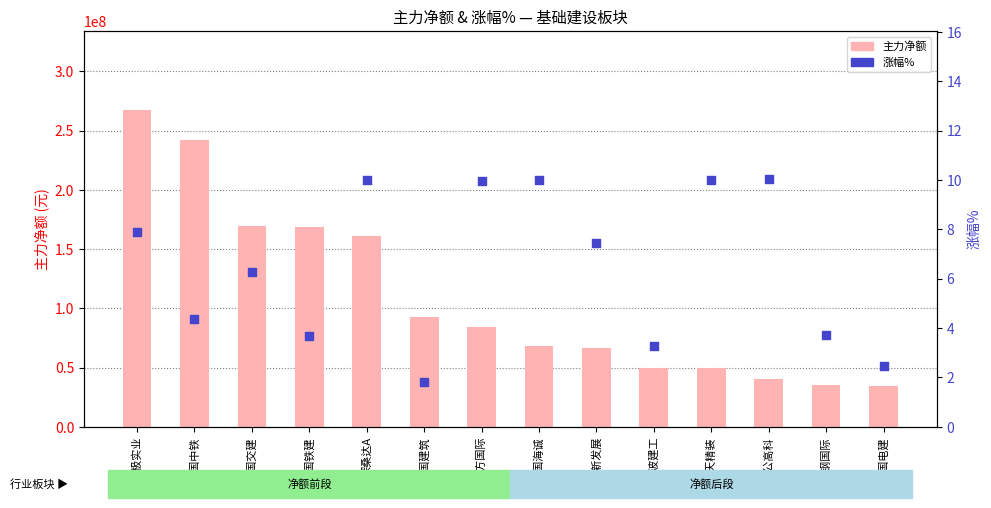

What is the total value across all series at 中国海诚?

68261018.0